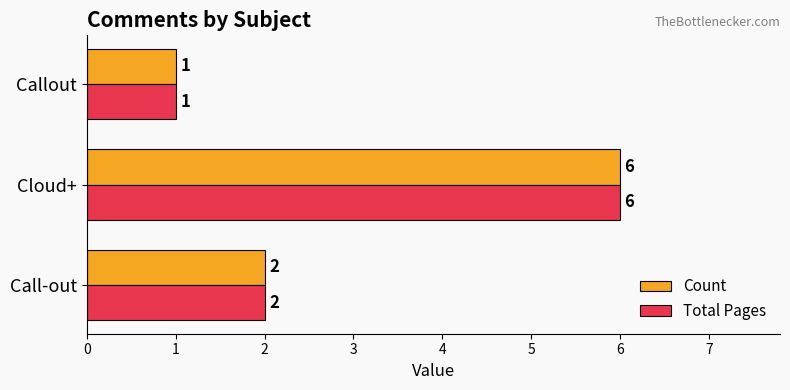

Where is Count nearest to the value 3?

Call-out